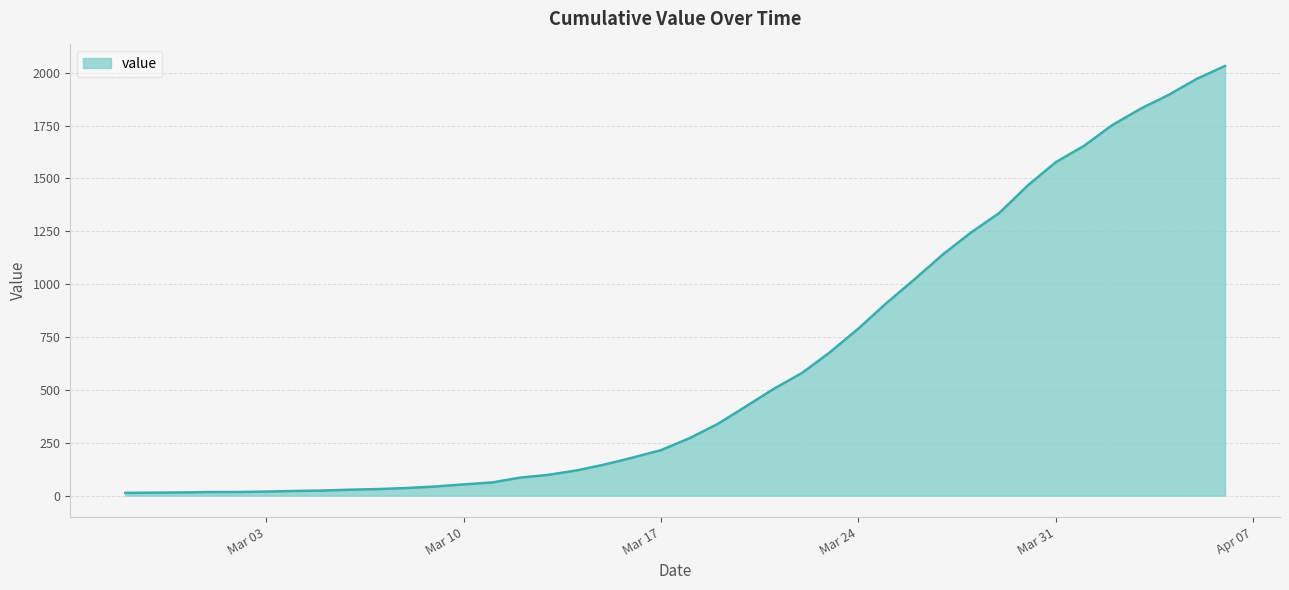

What is the difference between the maximum and minimum values?

2019